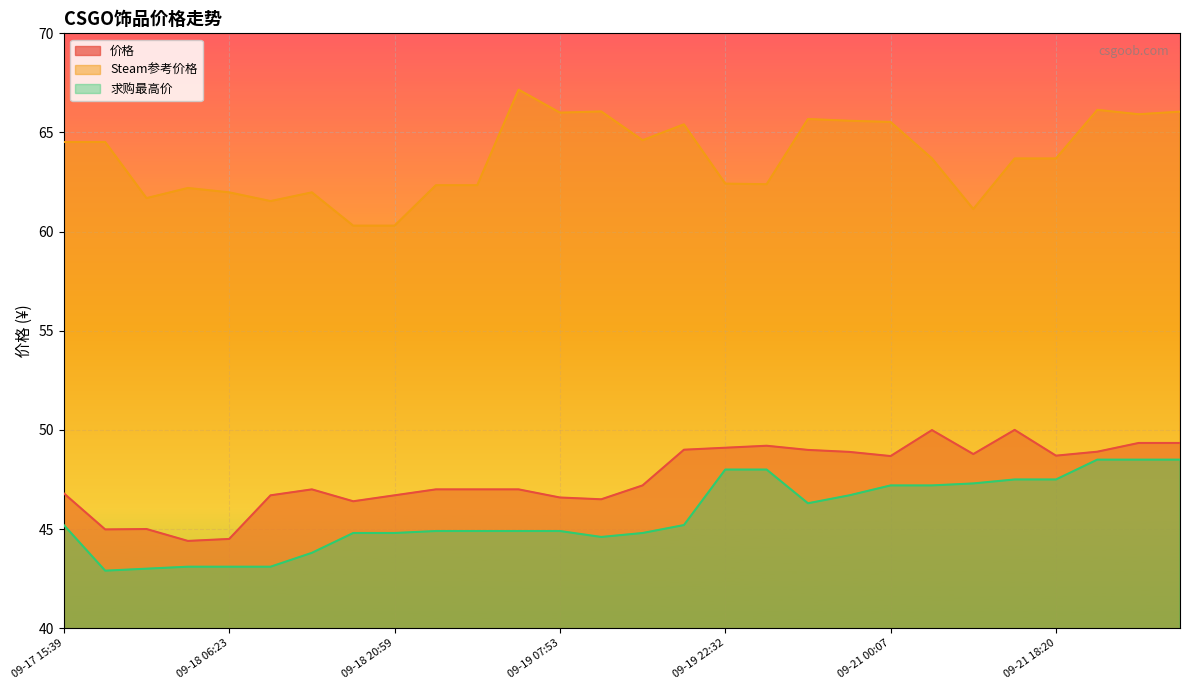

True or false: Steam参考价格 and 求购最高价 intersect in this chart.

False